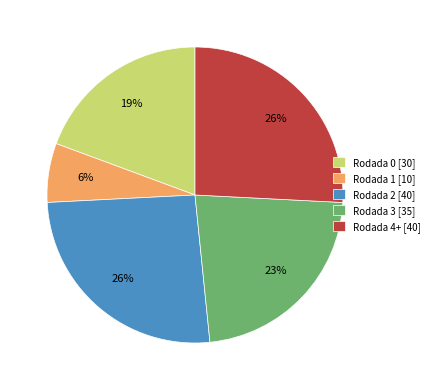

What percentage is the Rodada 0 slice, to the nearest percent?

19%